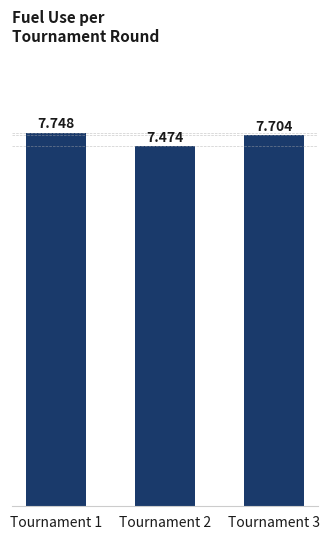

The value at Tournament 3 is 12923. True or false?

False